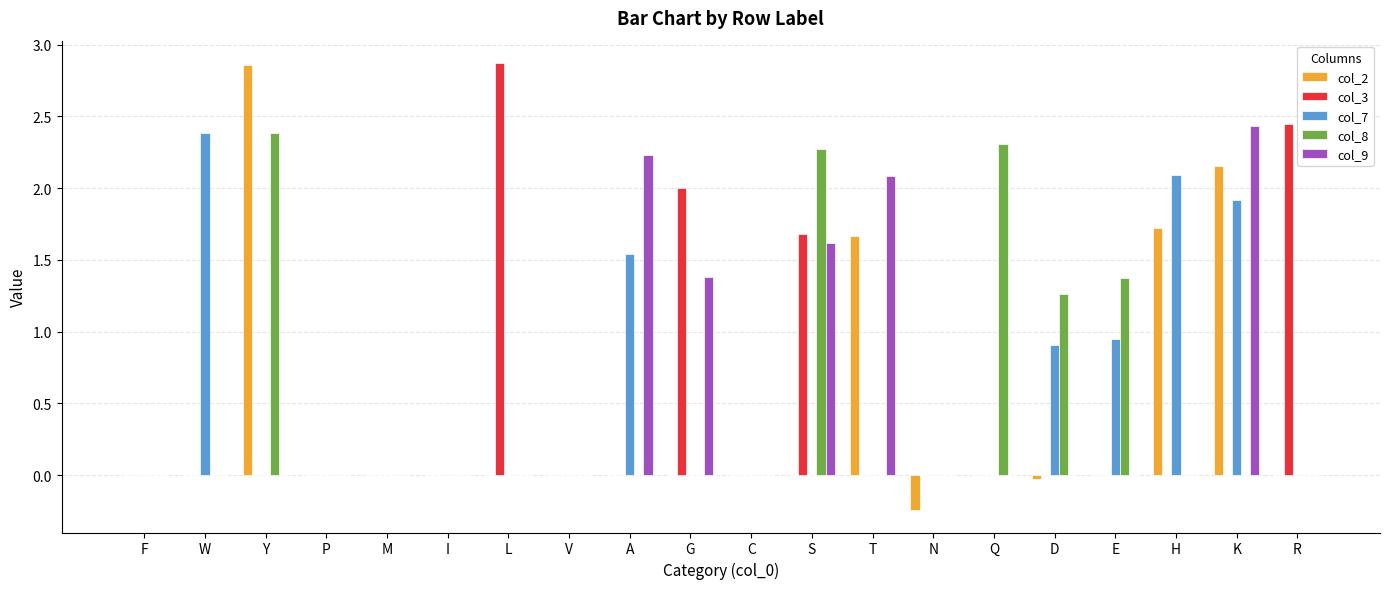

Which series changed the most between S and Q?

col_3